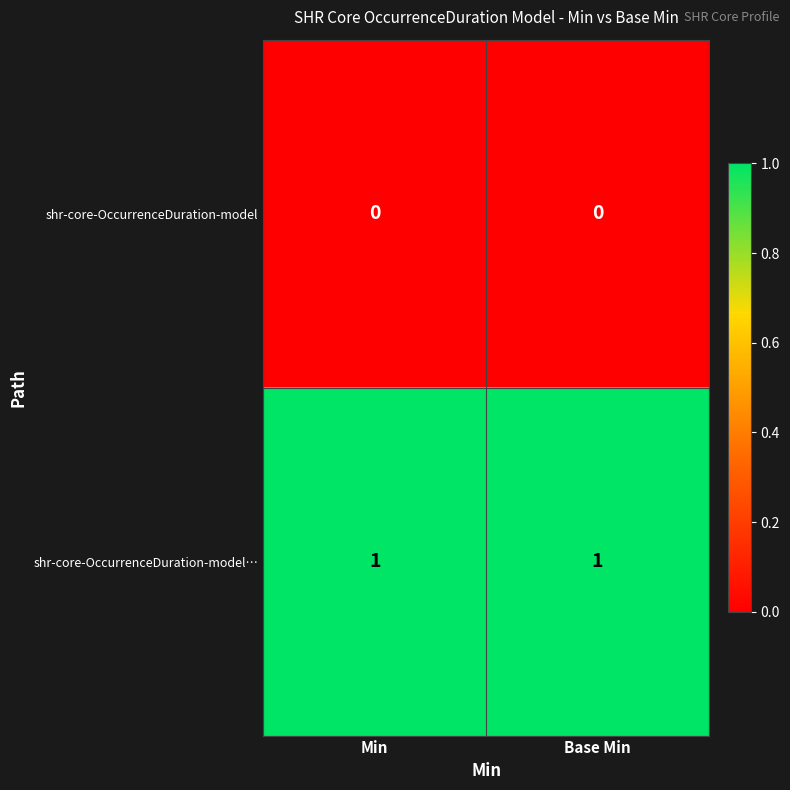

List the series in order of their peak value, highest first.

shr-core-OccurrenceDuration-model…, shr-core-OccurrenceDuration-model